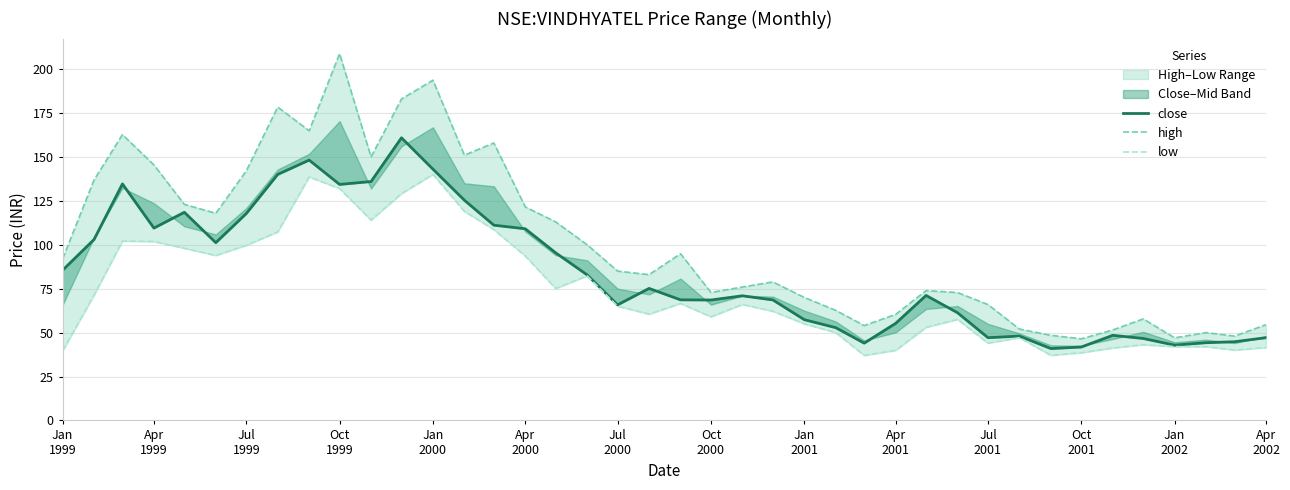

What position from the left is Jan
2000?

5